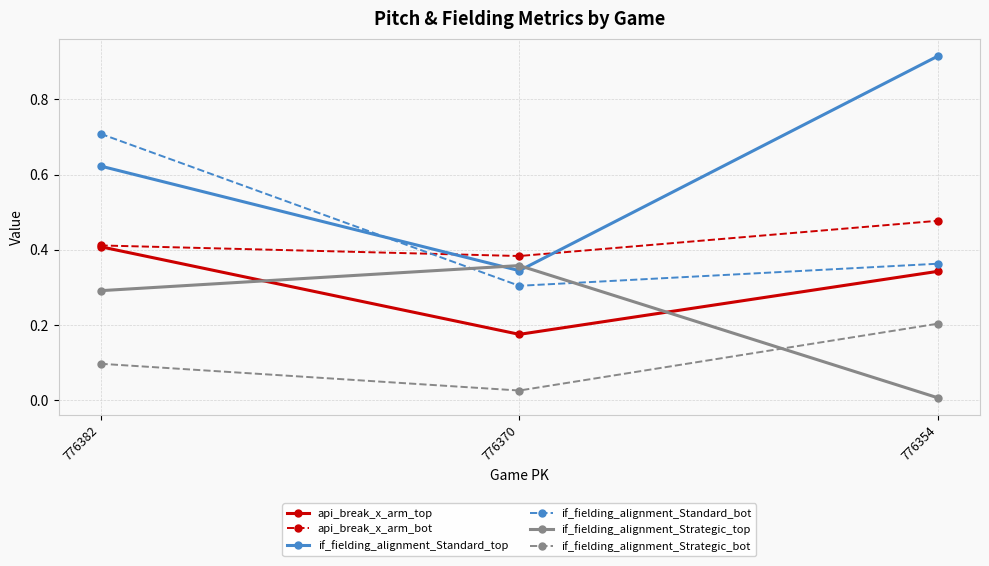

Which series has the largest total across all categories?

if_fielding_alignment_Standard_top